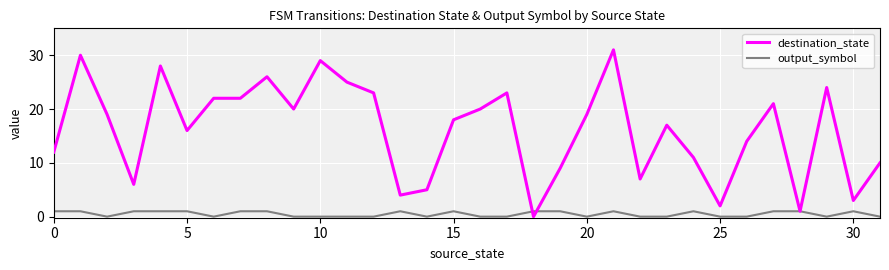

What is the greatest value displayed?

31